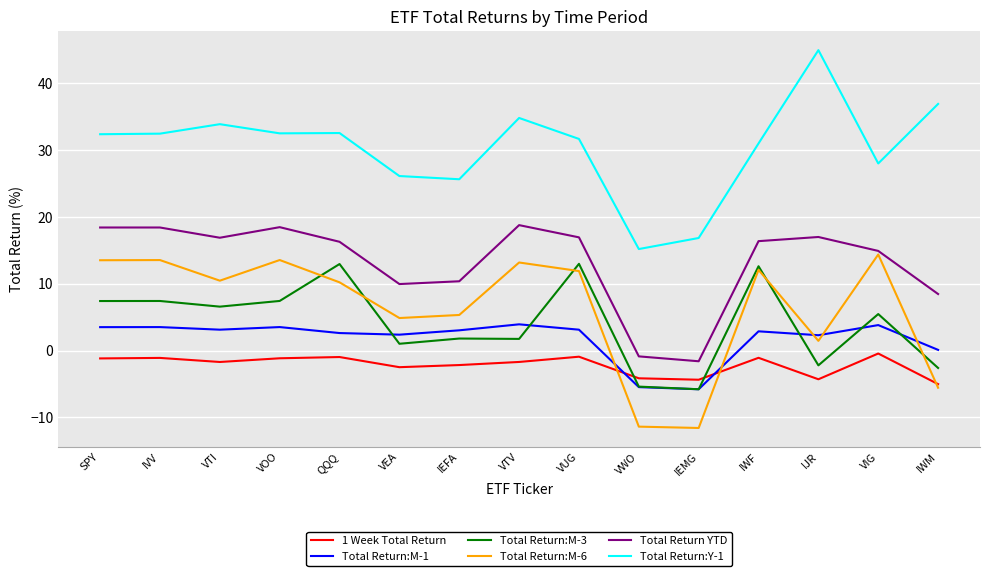

The Total Return:Y-1 series shows 32.6 at QQQ. True or false?

True